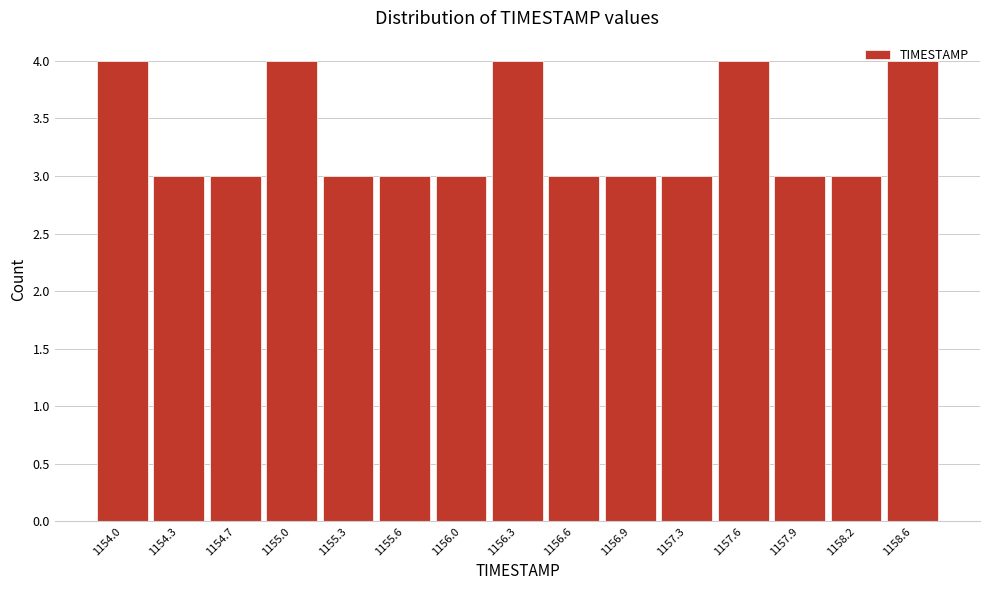

What is the label of the 14th bar from the right?

1154.3